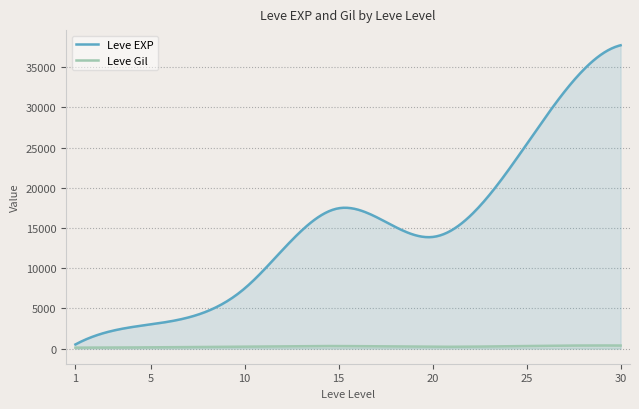

What is the spread (max minus min) of values at 25?

24954